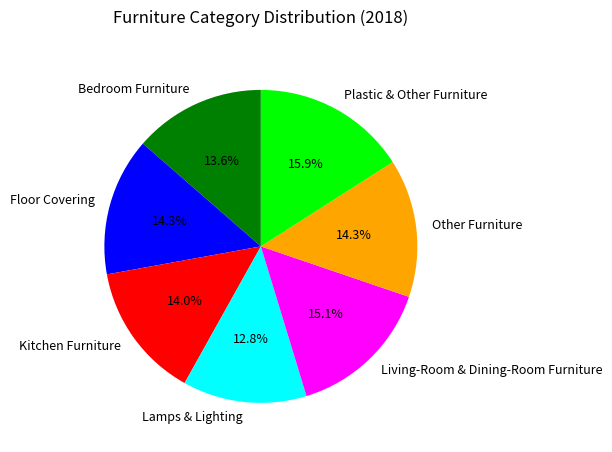

How many segments does this pie chart have?

7